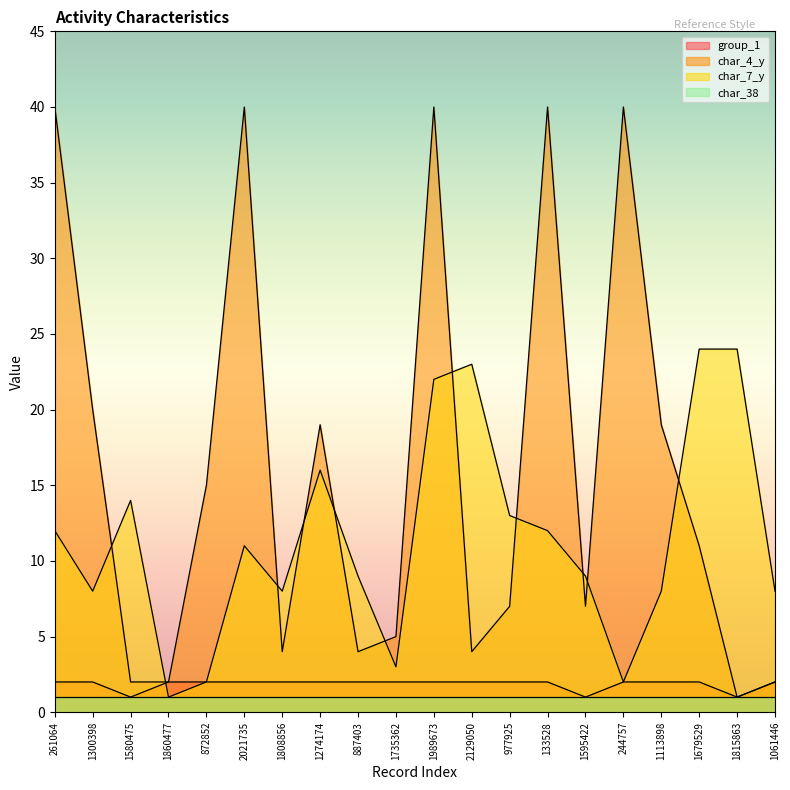

The value of char_38 at 887403 is 1. True or false?

True